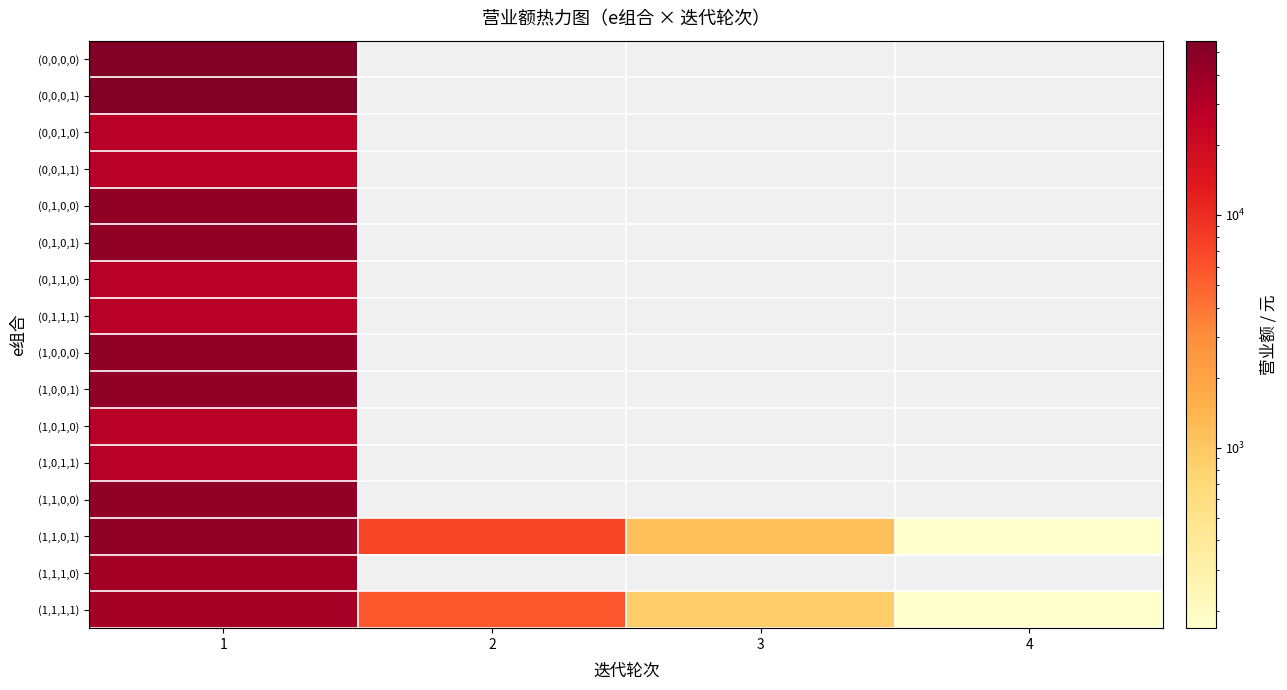

Count the number of categories in the chart.

4